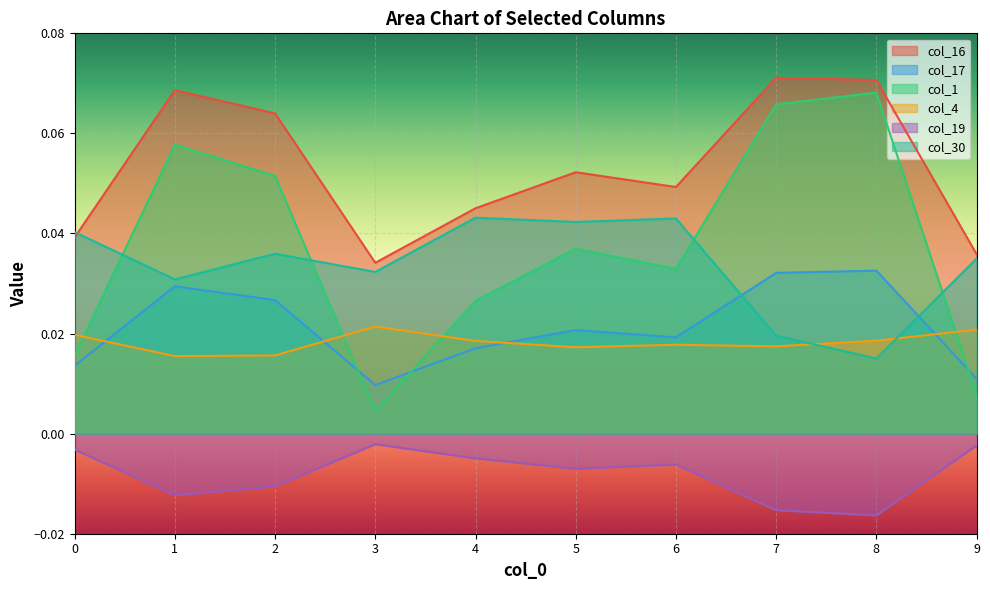

Which category has the lowest value across all series?

8